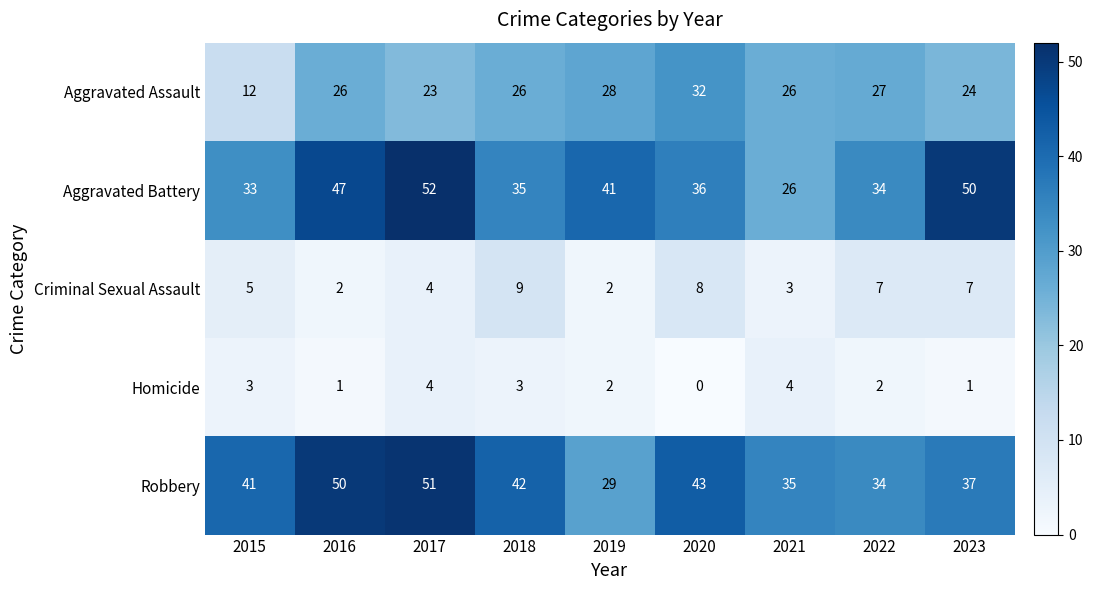

How many values in the Homicide series are below 2?

3